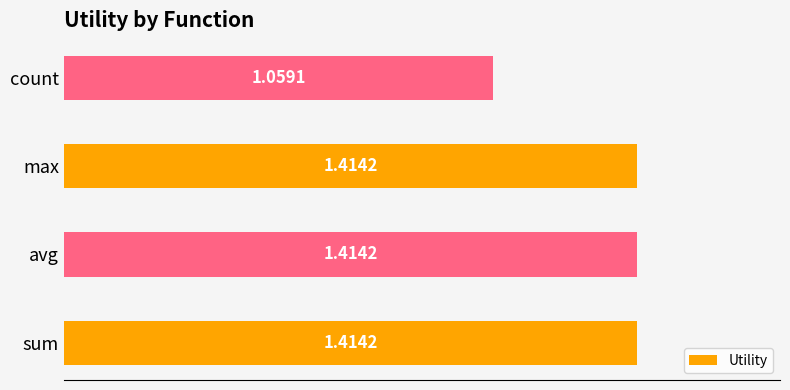

What is the change in value from max to count?

-0.4